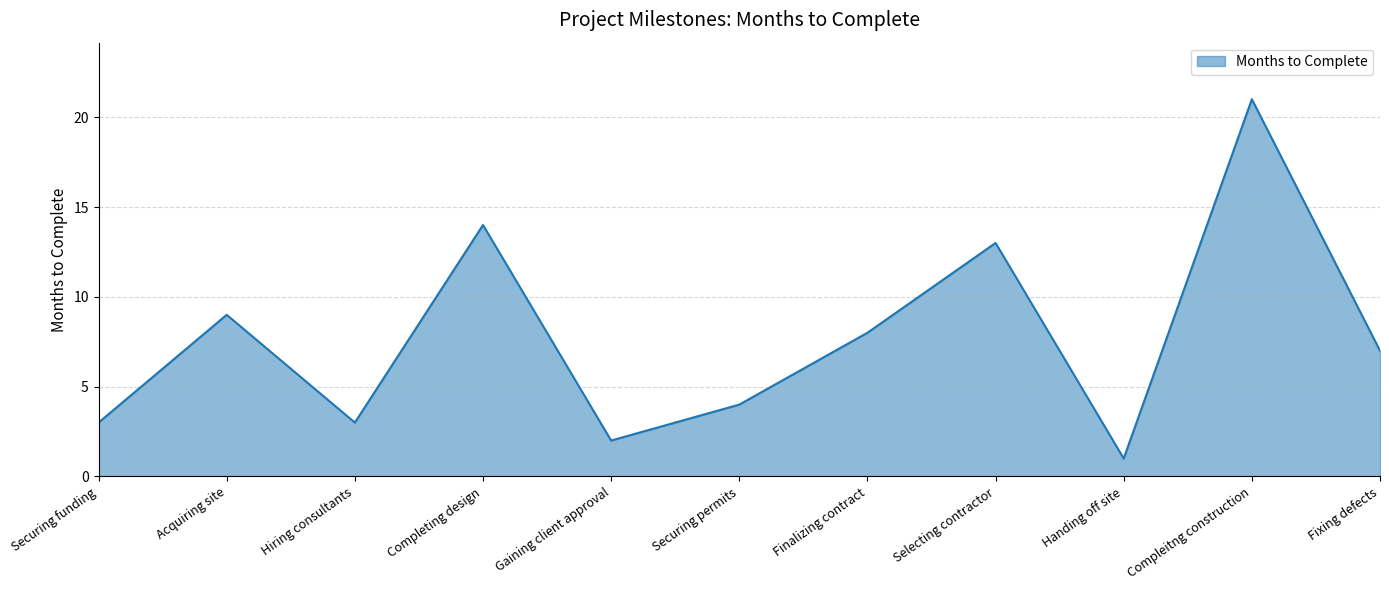

What position from the right is Compleitng construction?

2